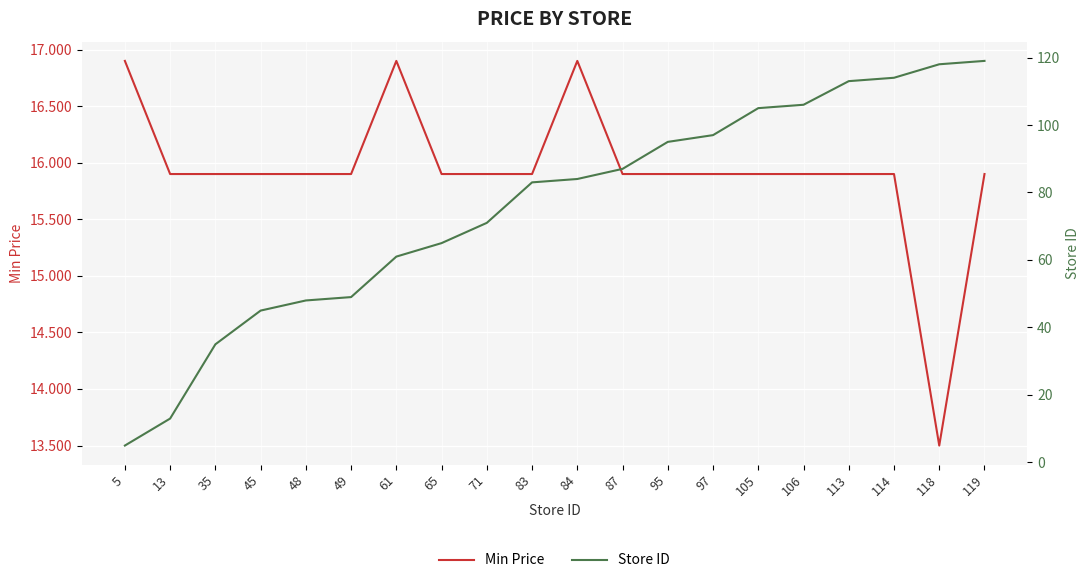

What is the value of the Min Price point at the 2nd from the left?

15.9